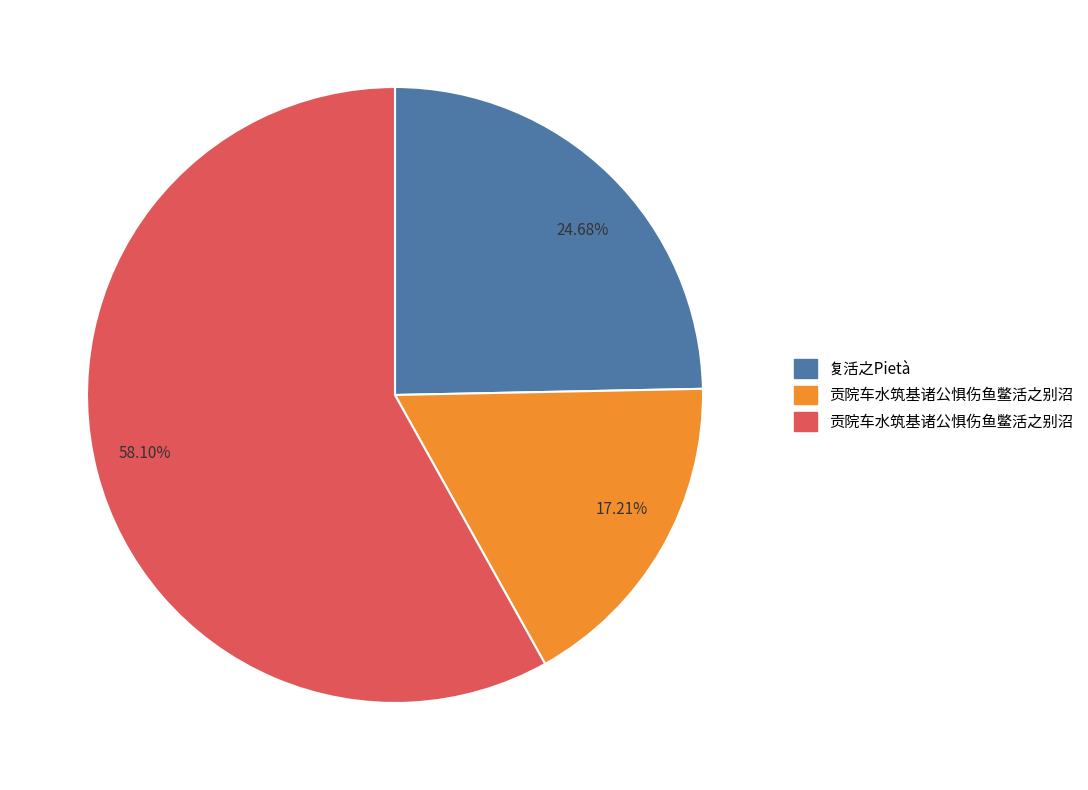

Combined, do 17.21% and 24.68% account for over 50%?

No